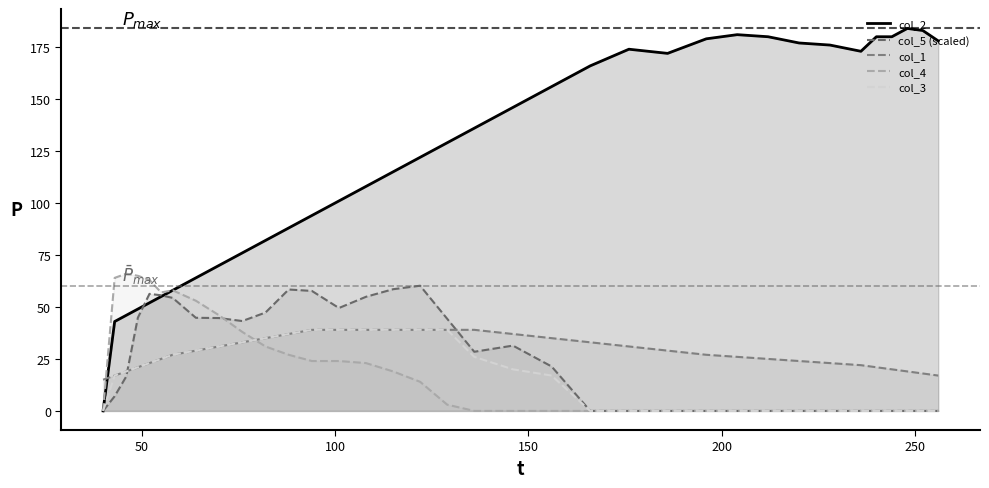

The col_3_line series shows 43.0 at 7. True or false?

False